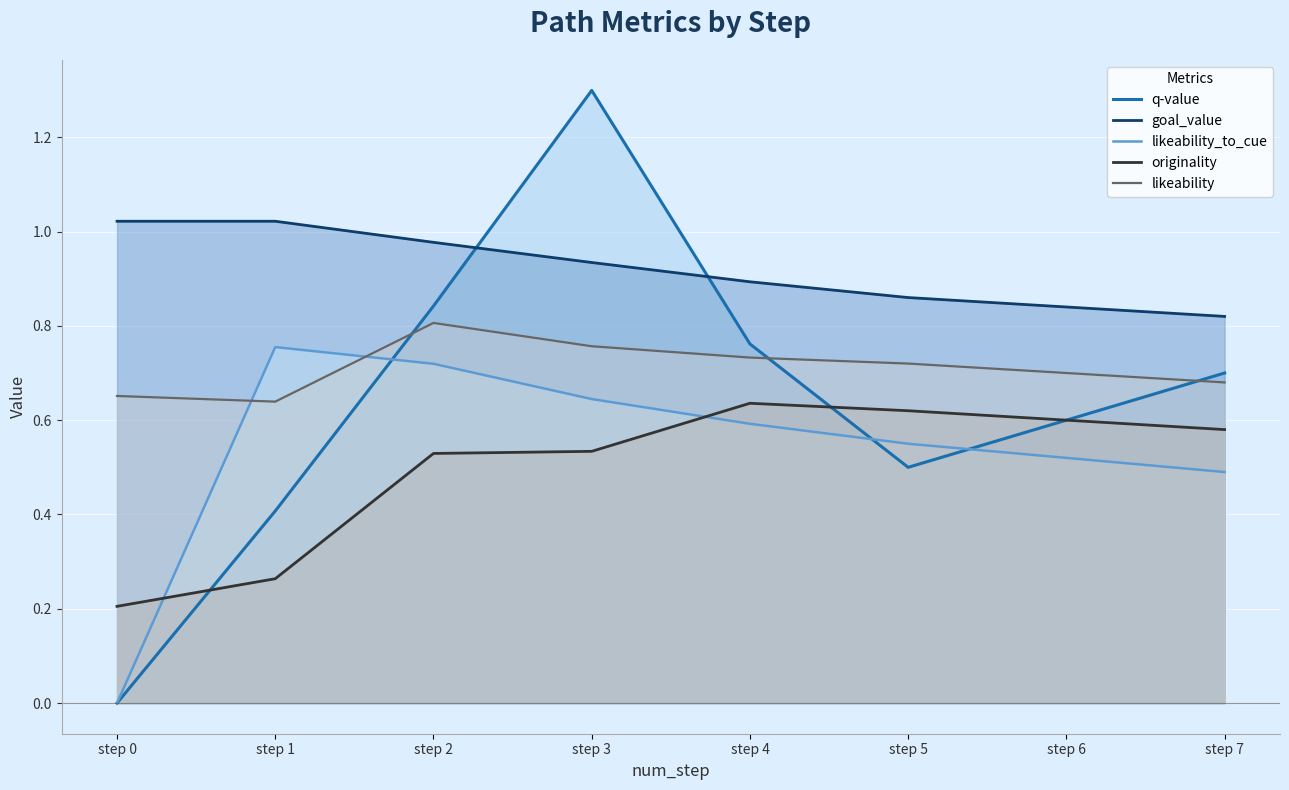

What are all the series names shown in the legend?

q-value, goal_value, likeability_to_cue, originality, likeability